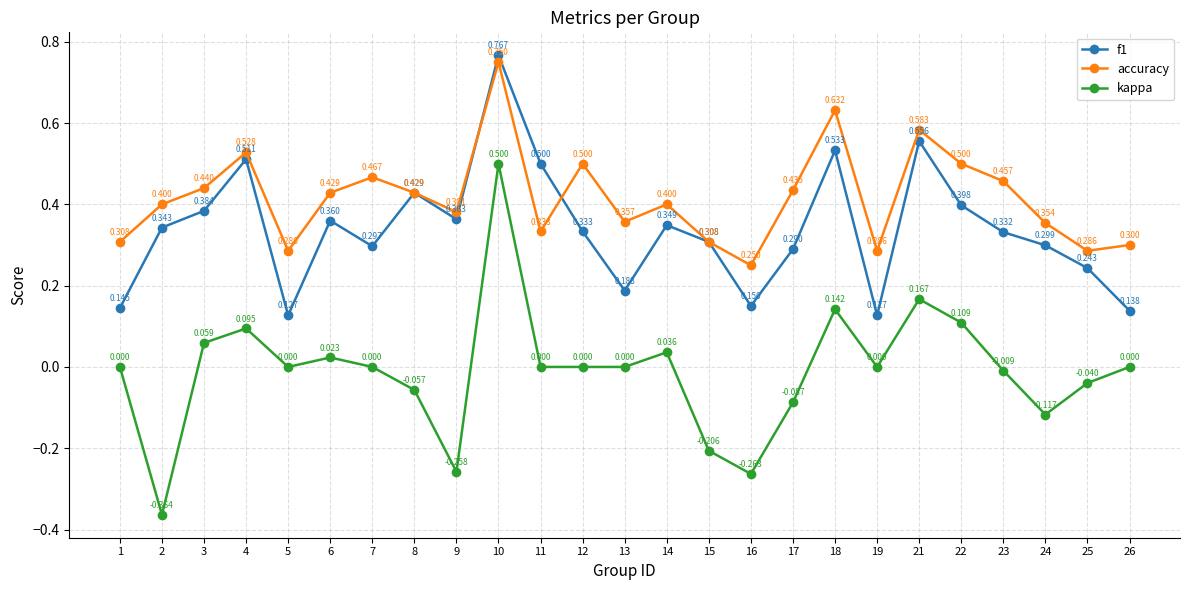

Which series changed the most between 12 and 26?

accuracy